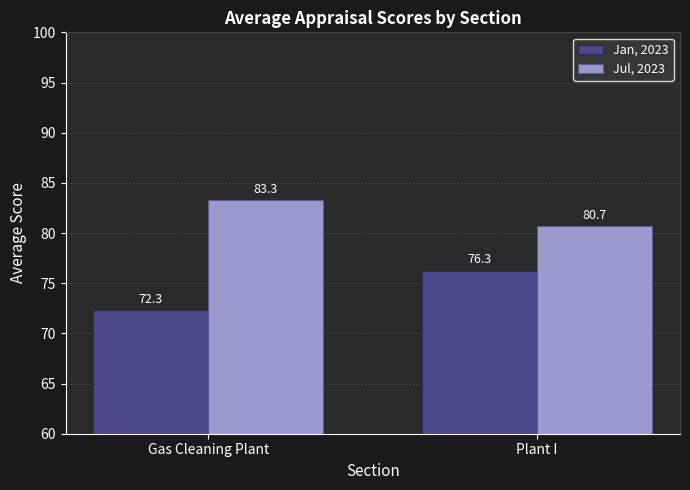

How many bars are there in each group?

2